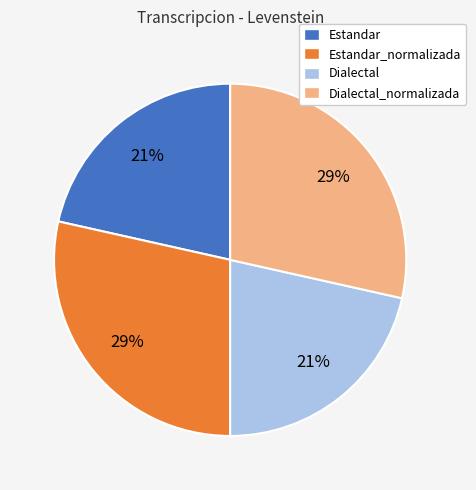

To the nearest percent, what is the average slice percentage?

25%